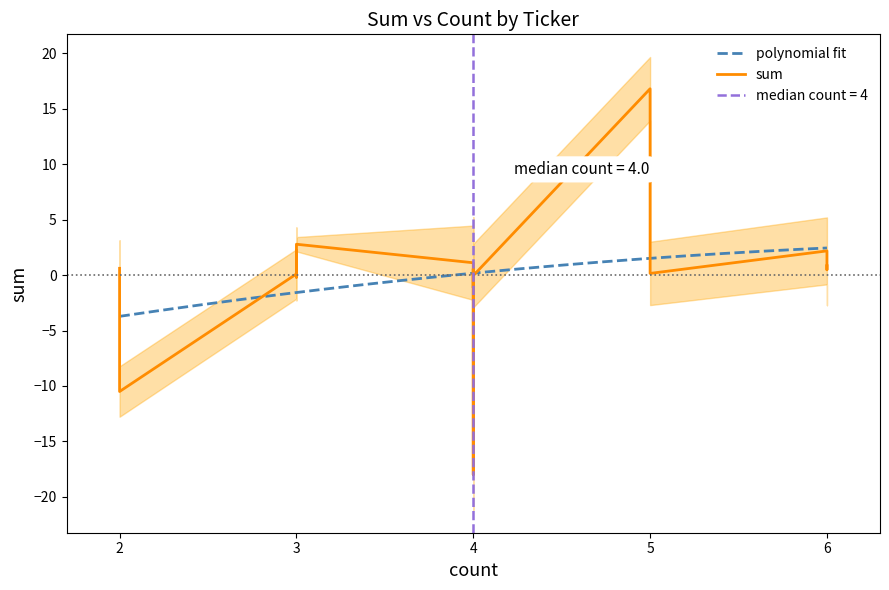

What is the highest value of the polynomial fit series?

2.4